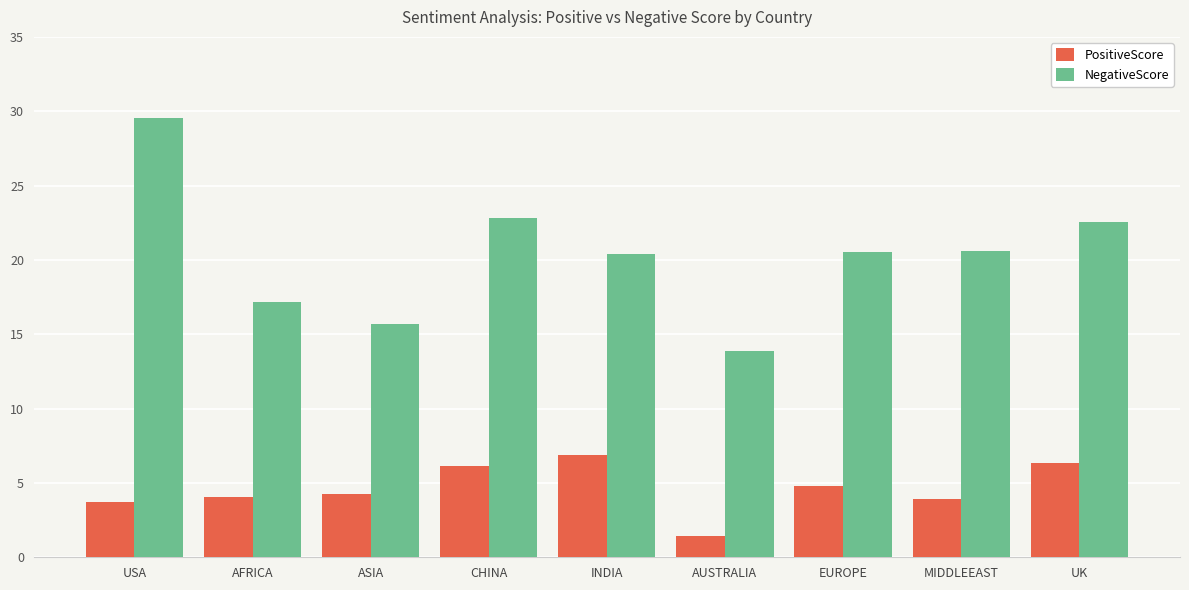

Does the chart contain stacked bars?

No